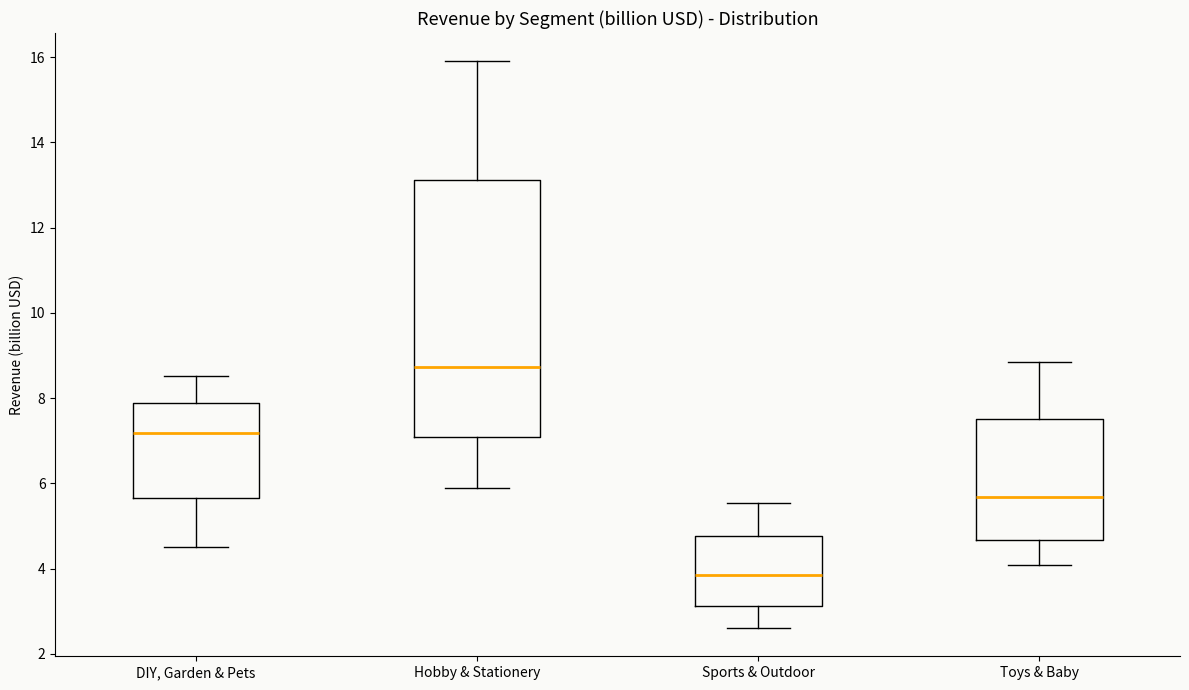

Where does the median line of the box for Toys & Baby sit on the y-axis? The values are not printed on the chart, so give them approximately, as read against the axis.

5.6